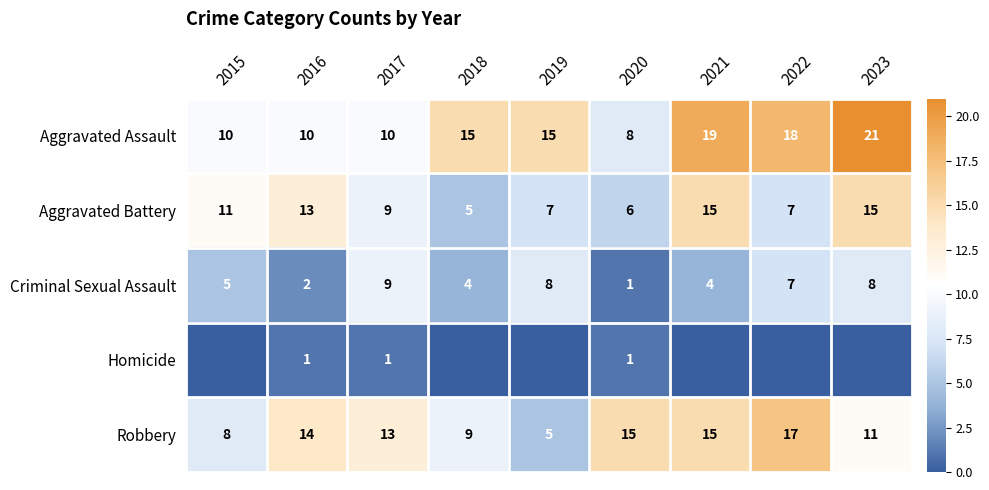

What is the total value across all series at 2017?

42